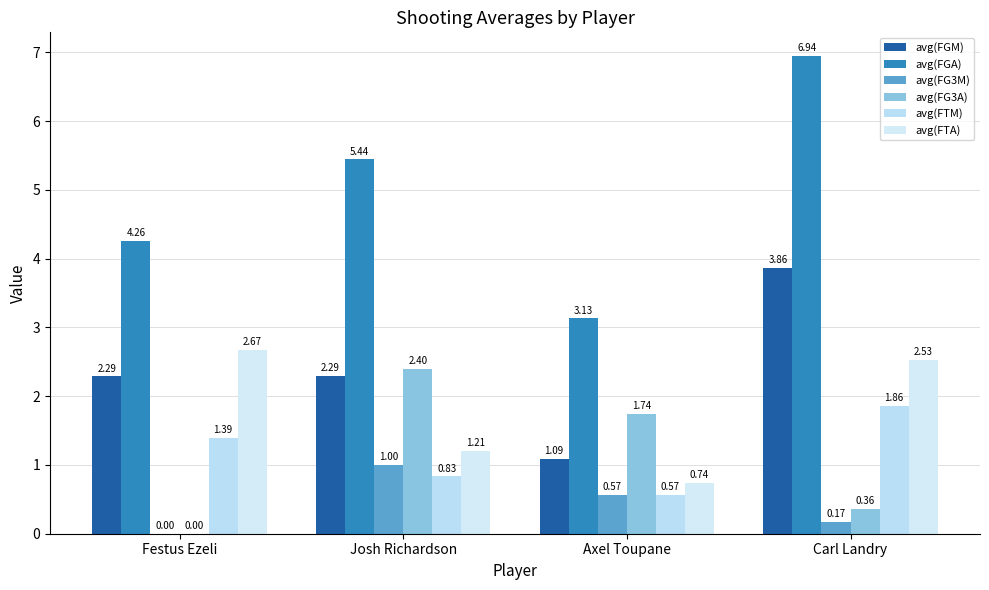

Which series has the largest range (max minus min)?

avg(FGA)